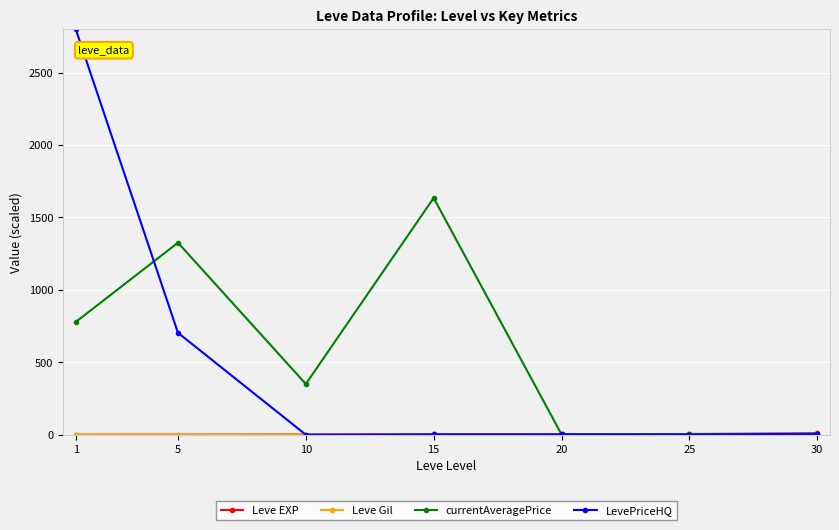

What is the greatest value displayed?

2800.0